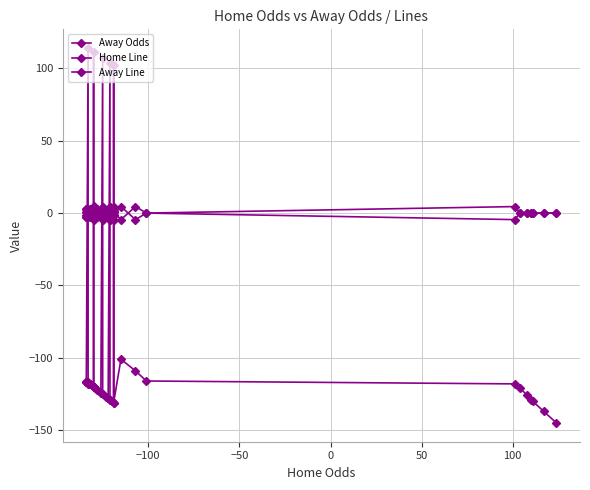

Is it true that Home Line equals -6.9 at 28?

False